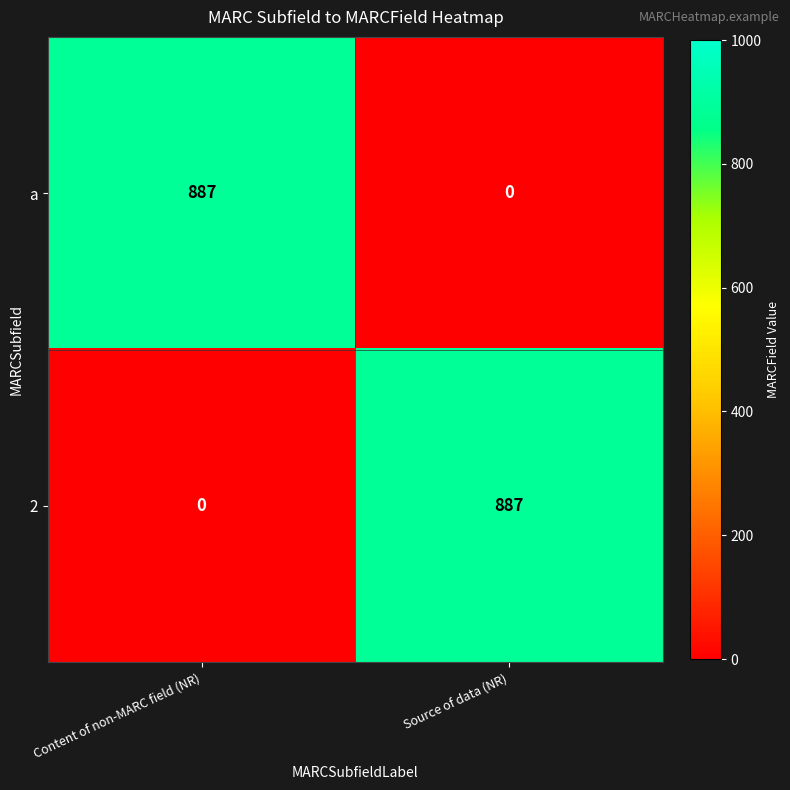

How many distinct data groups are displayed?

2